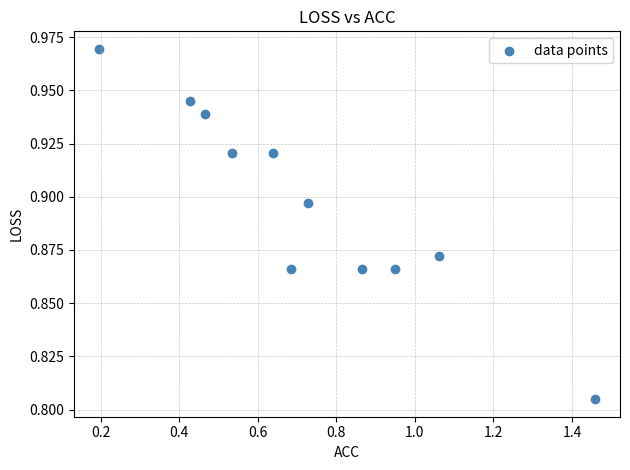

What is the average X value?

0.7